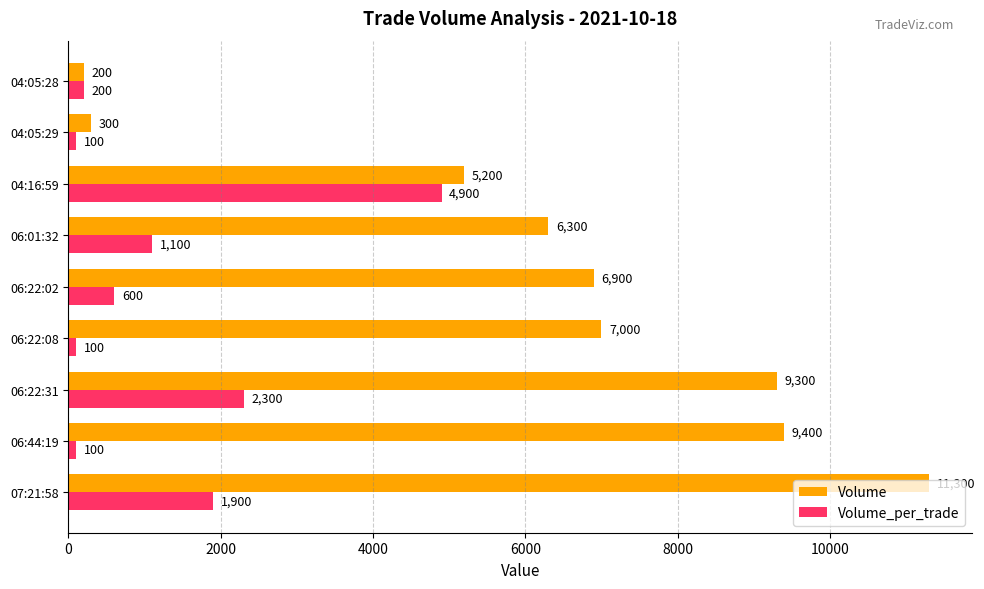

What is the sum of all Volume values?

55900